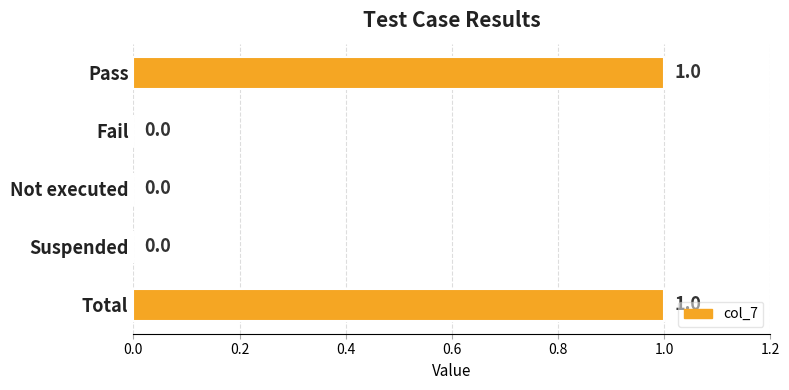

How many values are between 0 and 1?

5